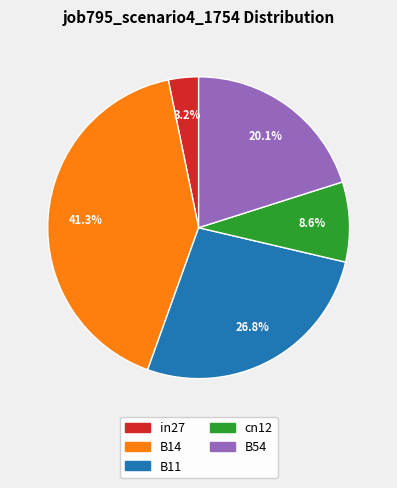

Count the number of slices in the pie.

5